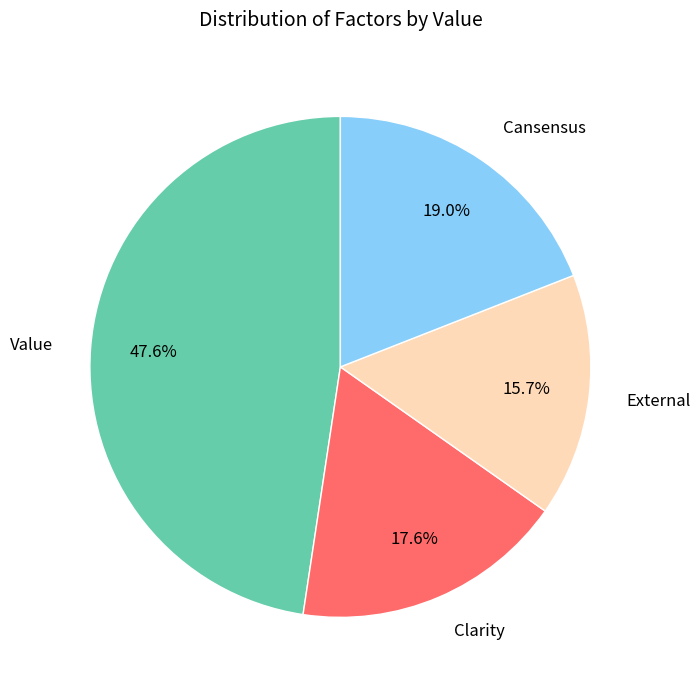

Count the number of slices in the pie.

4